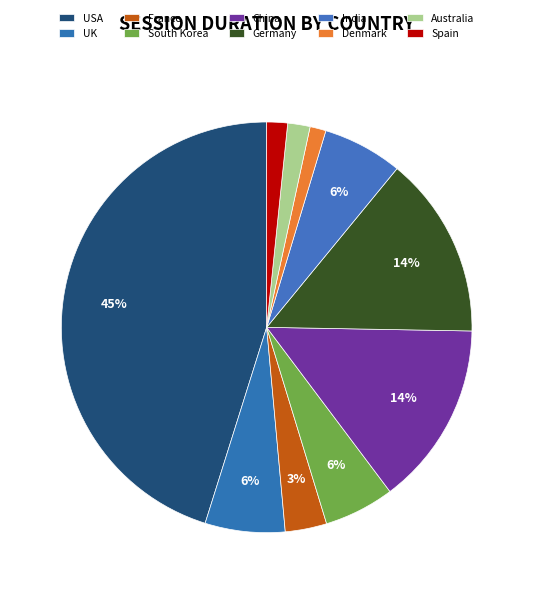

Which slice is the smallest?

Denmark